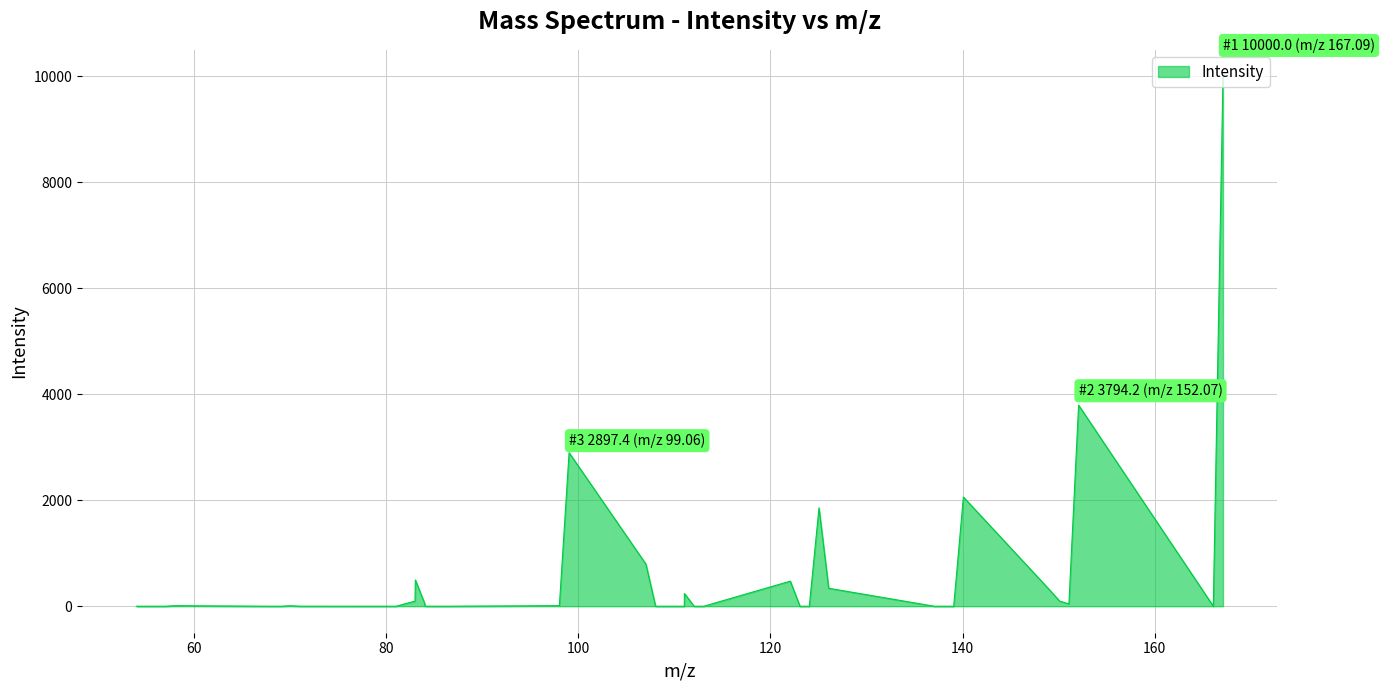

What is the difference between the maximum and minimum values?

10000.0